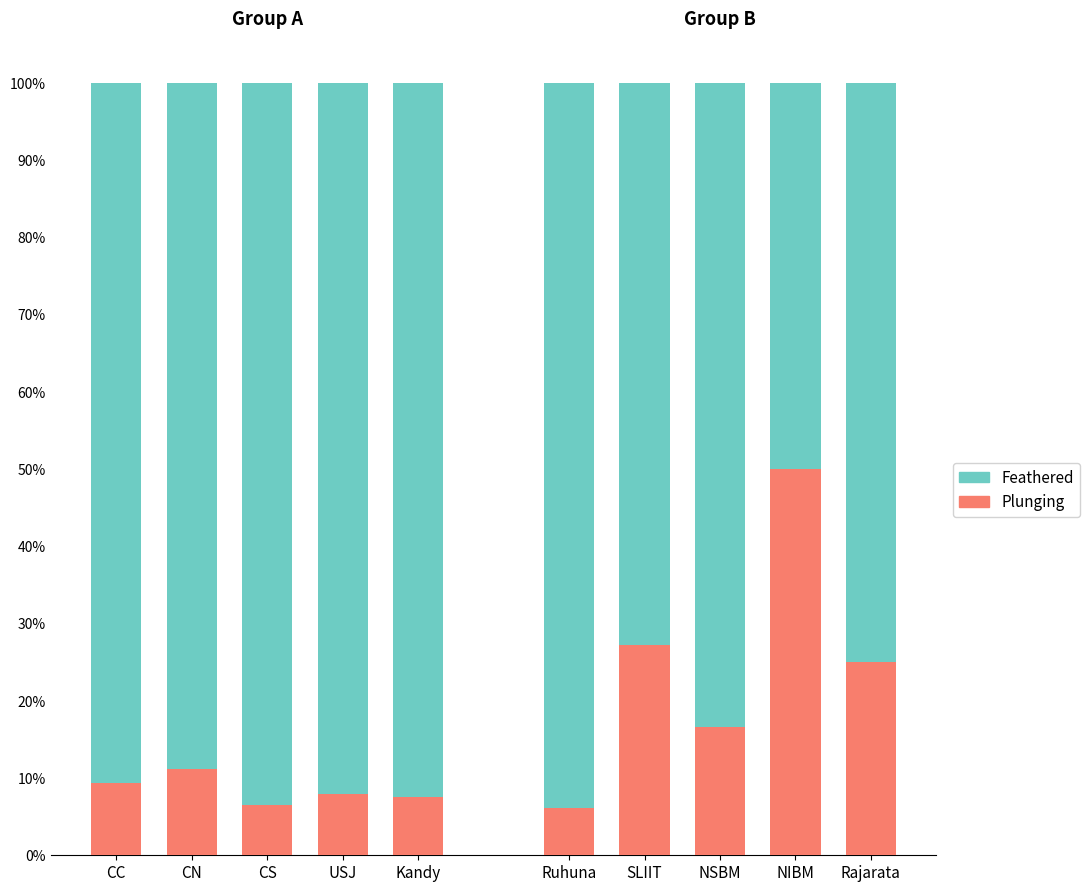

Read the Plunging value at CC.

9.4